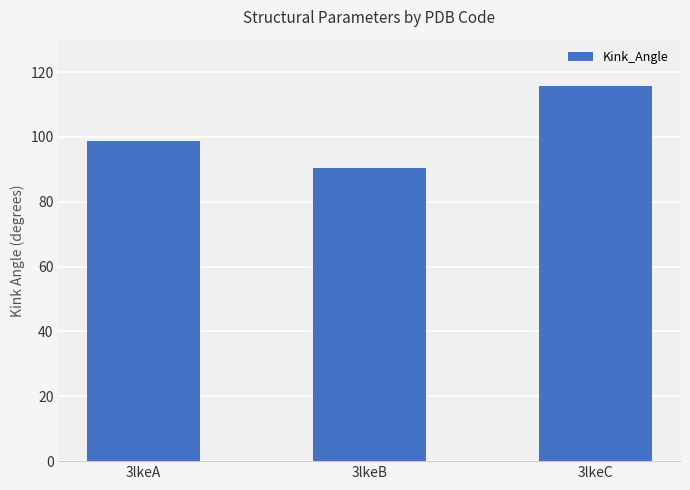

Rank the categories by value from highest to lowest.

3lkeC, 3lkeA, 3lkeB